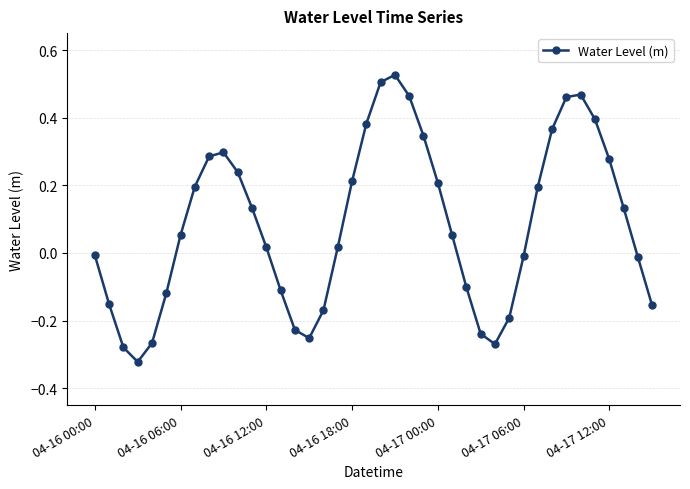

What is the difference between the maximum and second lowest values?

0.8